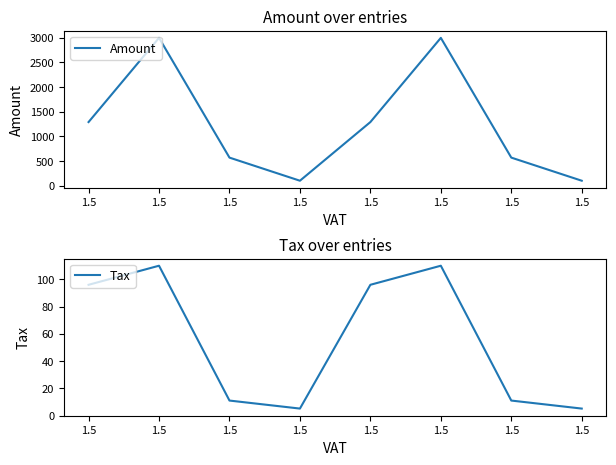

At which category is the sum across all series the highest?

1.5